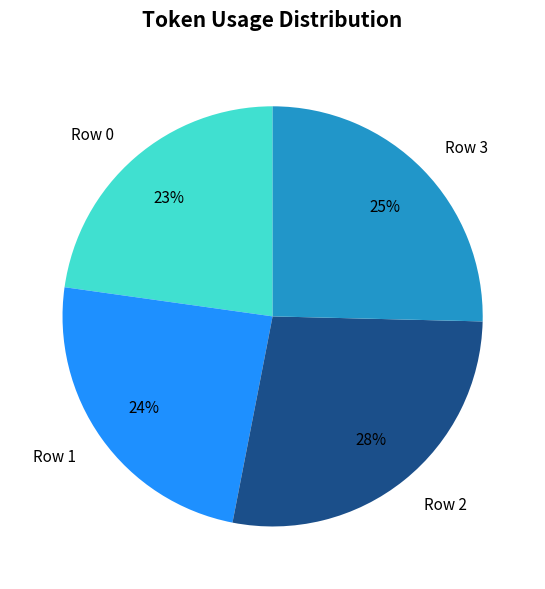

Does Row 1 account for over 50% of the chart?

No